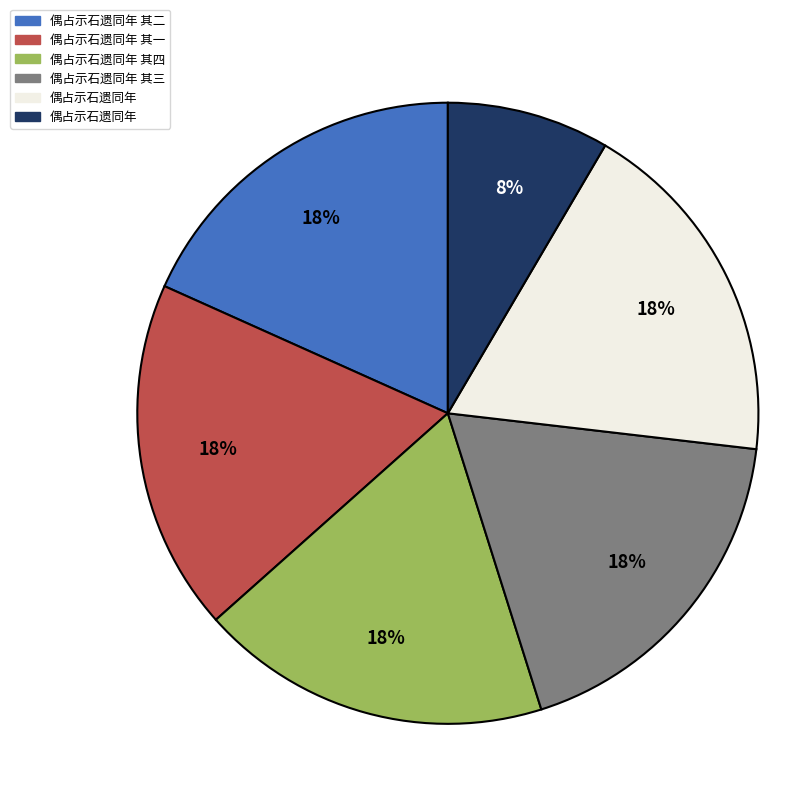

Is there a majority slice in this chart?

No